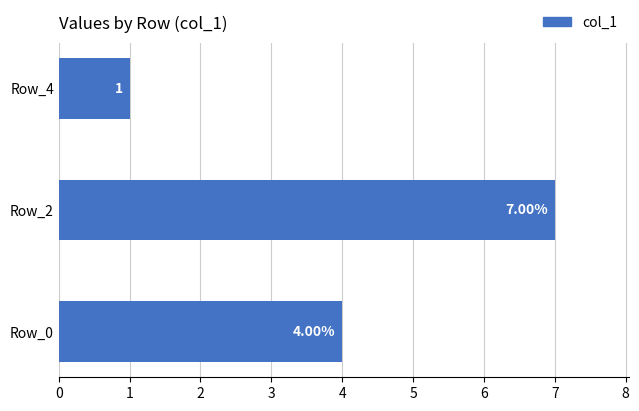

Are the bars grouped side by side (vs. stacked)?

No